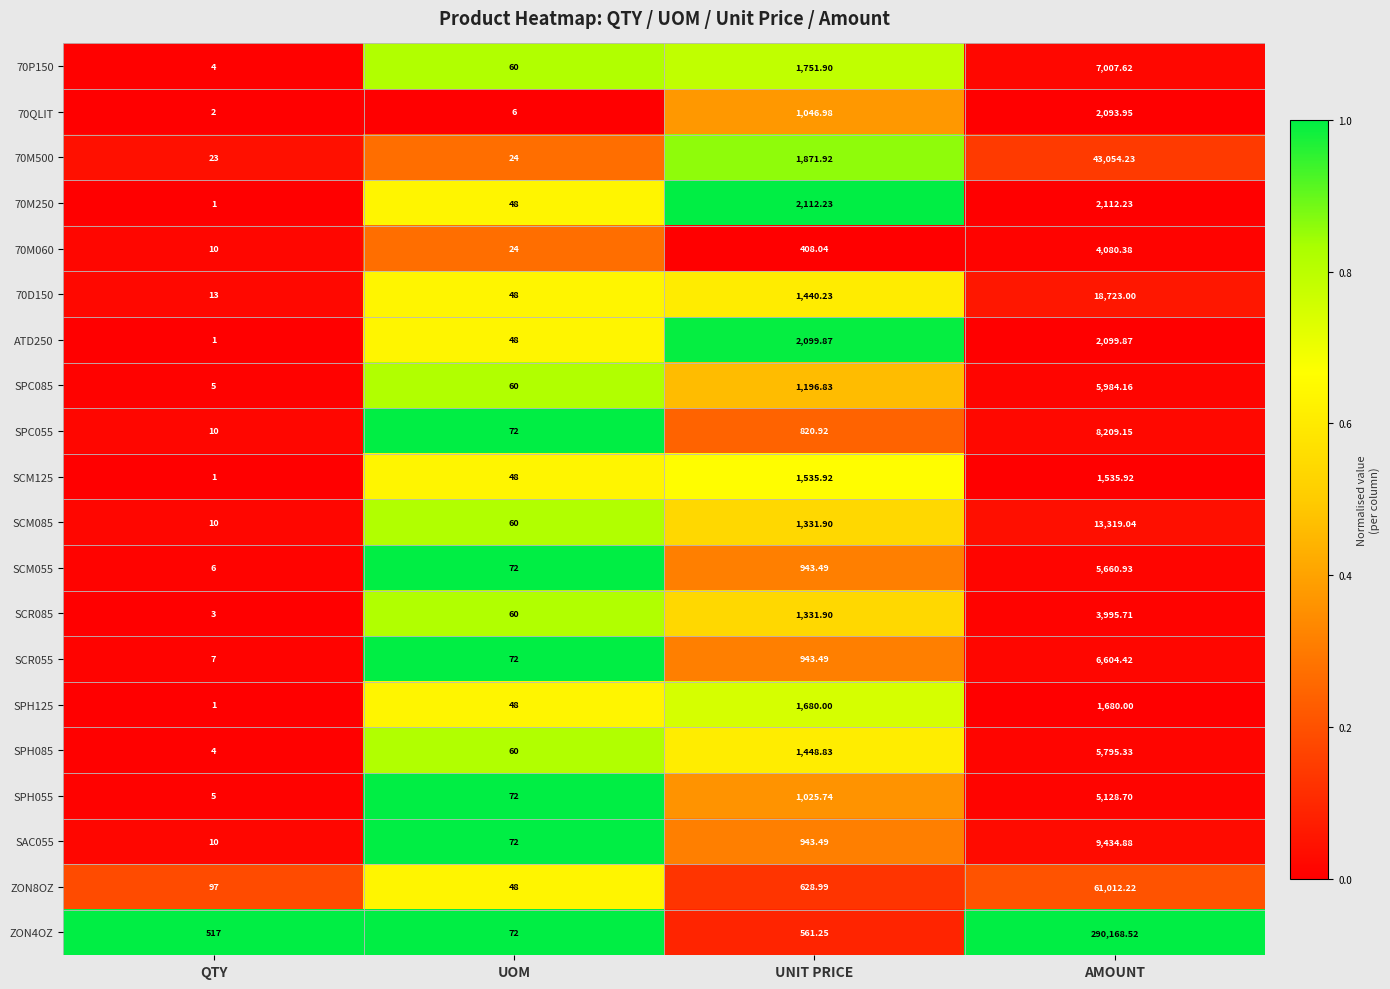

At which category is the sum across all series the highest?

AMOUNT